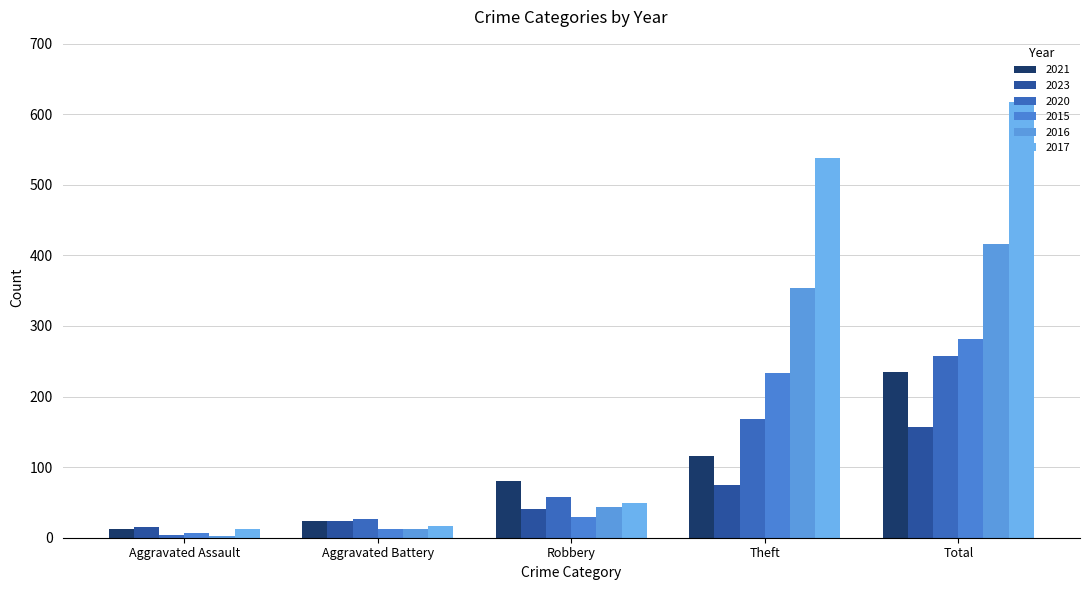

How many groups of bars are there?

5